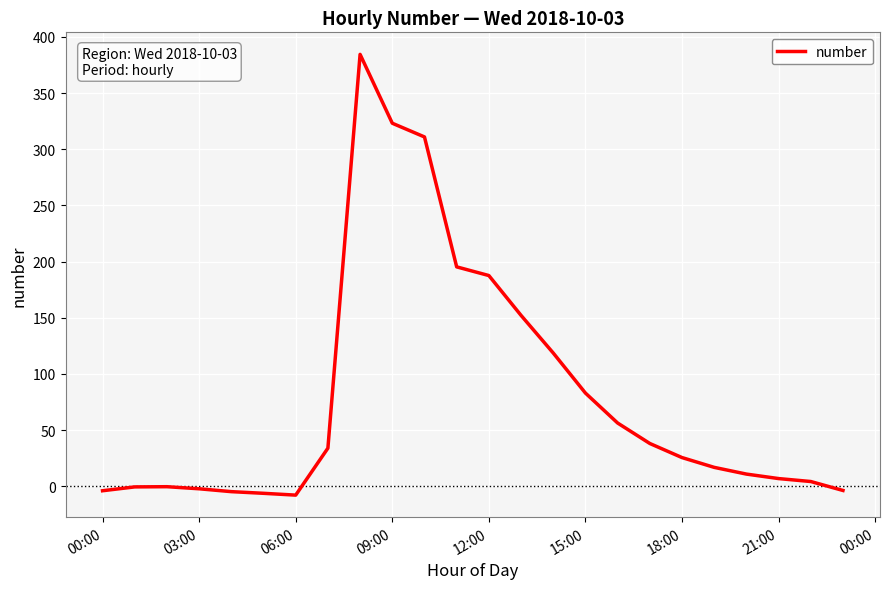

What is the maximum value shown in the chart?

384.5